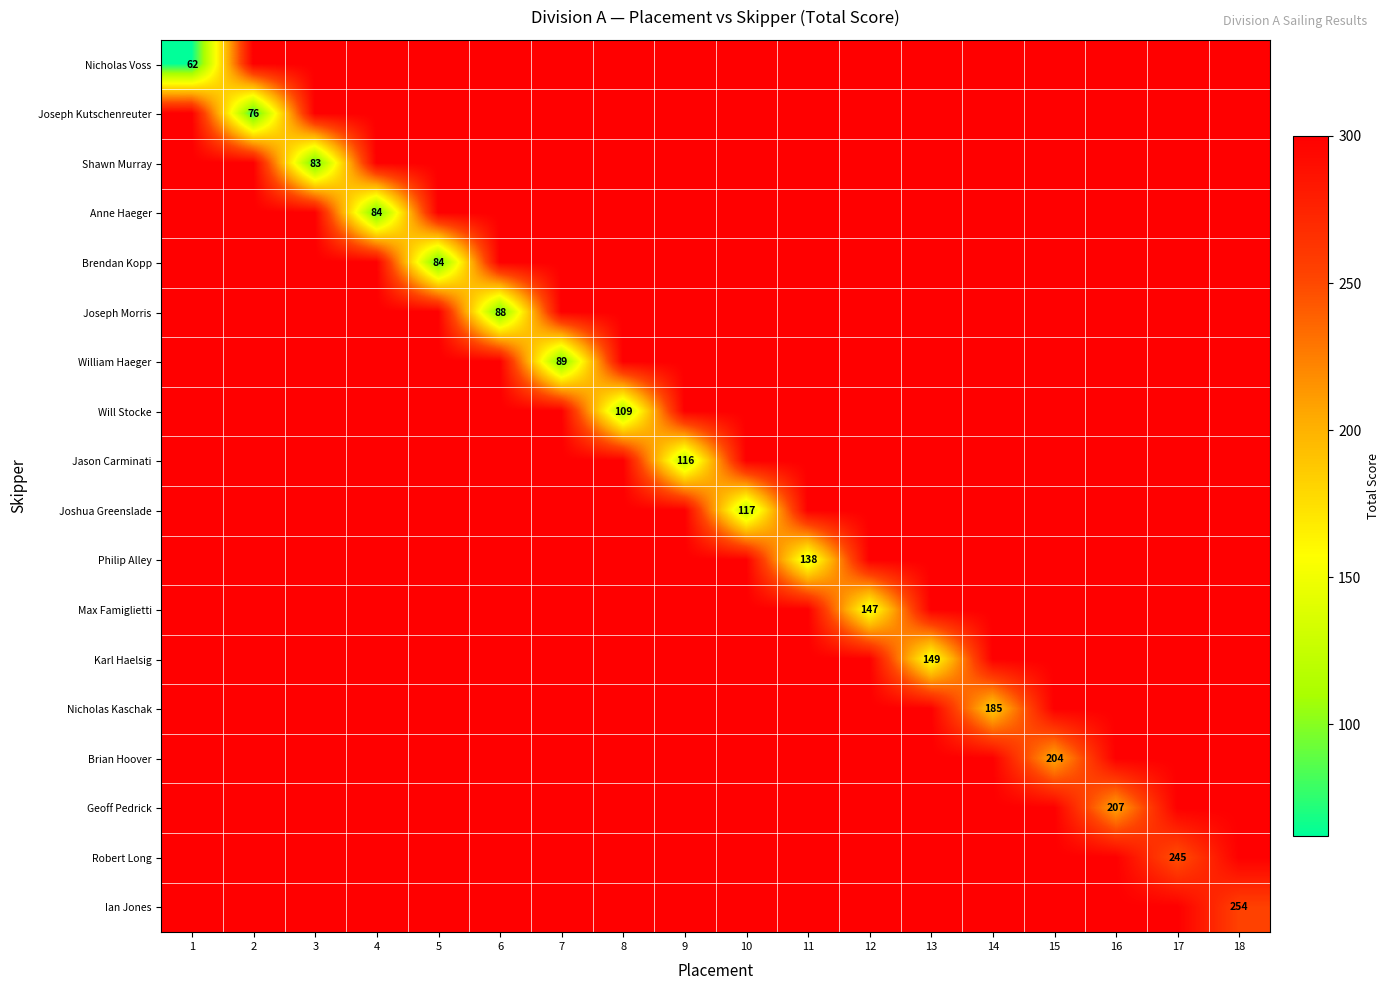

What is the minimum value shown in the chart?

62